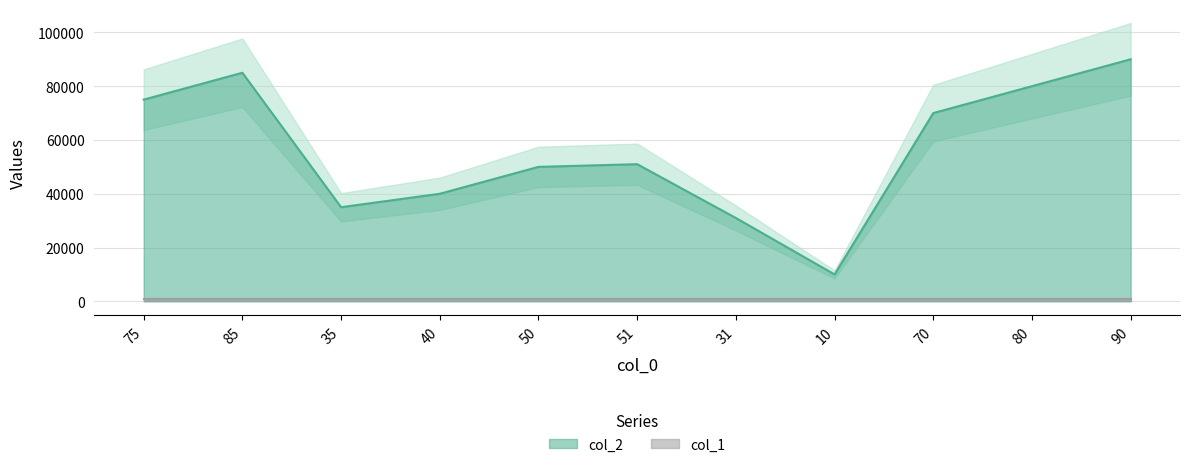

Does the chart have visible grid lines?

Yes